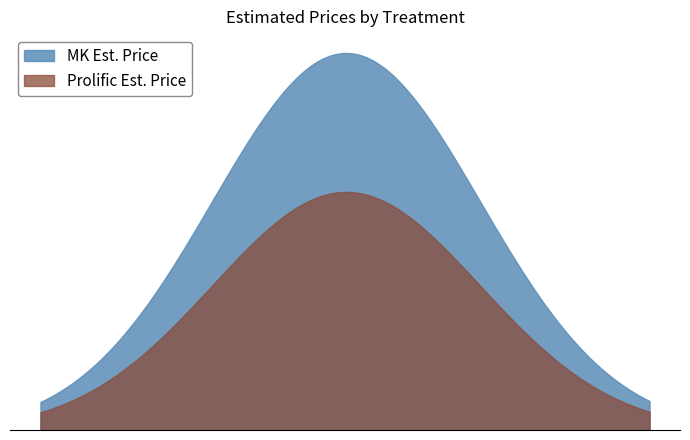

What is the minimum value for Prolific Est. Price?

155.0